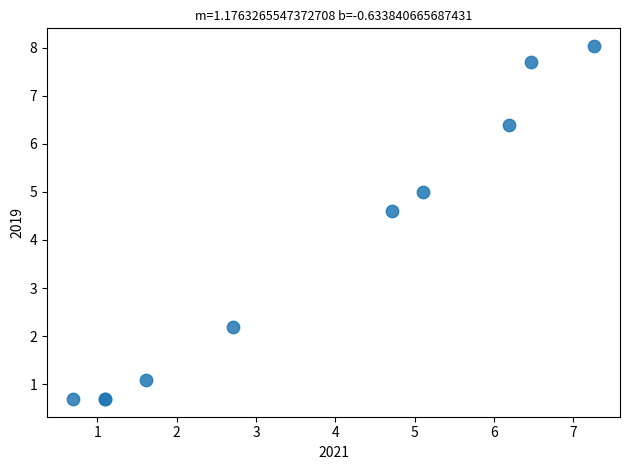

What Y value in the scatter plot is closest to 4?

4.6